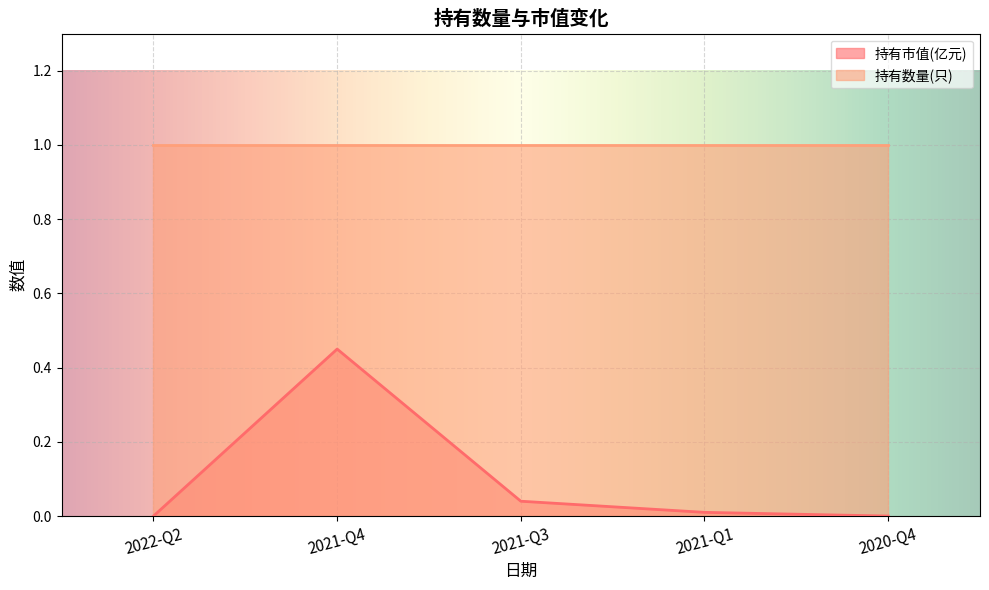

Is it true that the value at 2020-Q4 is 0.2?

False